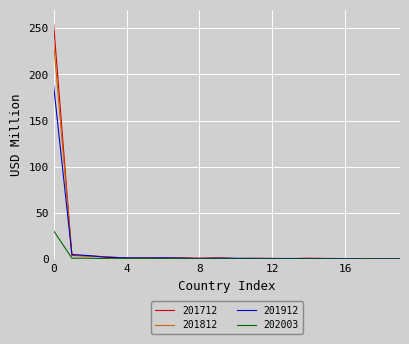

Rank the series by their maximum value, from lowest to highest.

202003, 201912, 201812, 201712